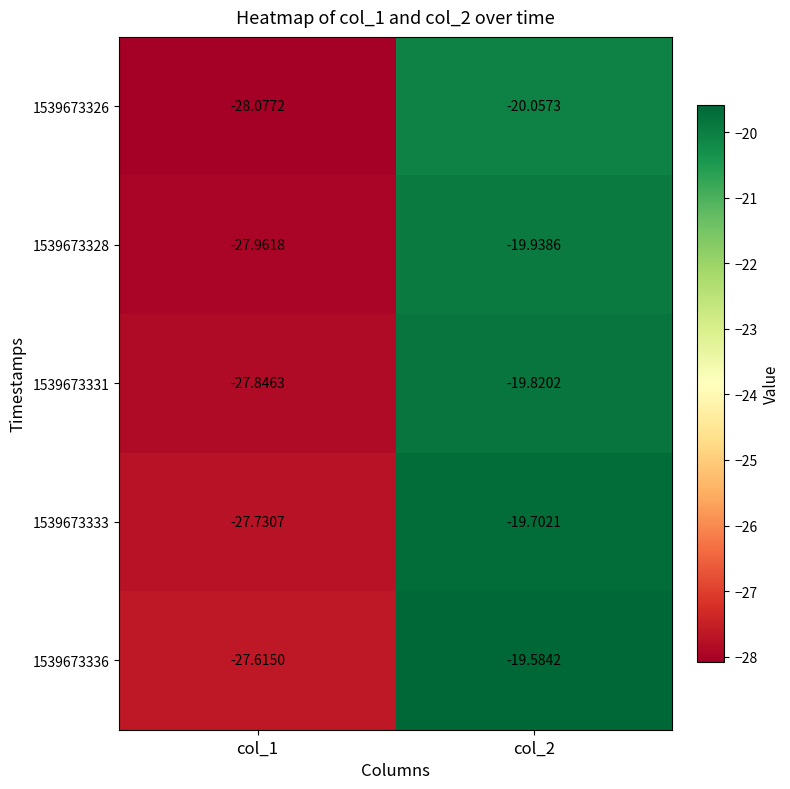

Is the value of 1539673331 at col_1 greater than the value of 1539673333 at col_1?

No